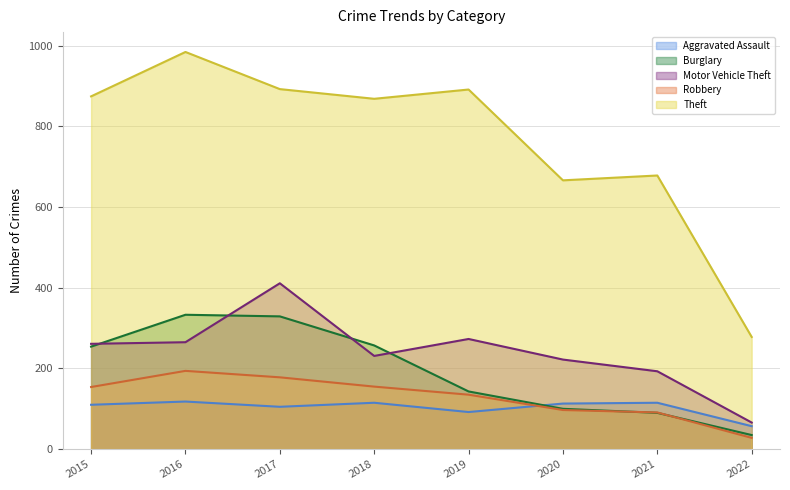

At which label does Motor Vehicle Theft first exceed 261?

2016